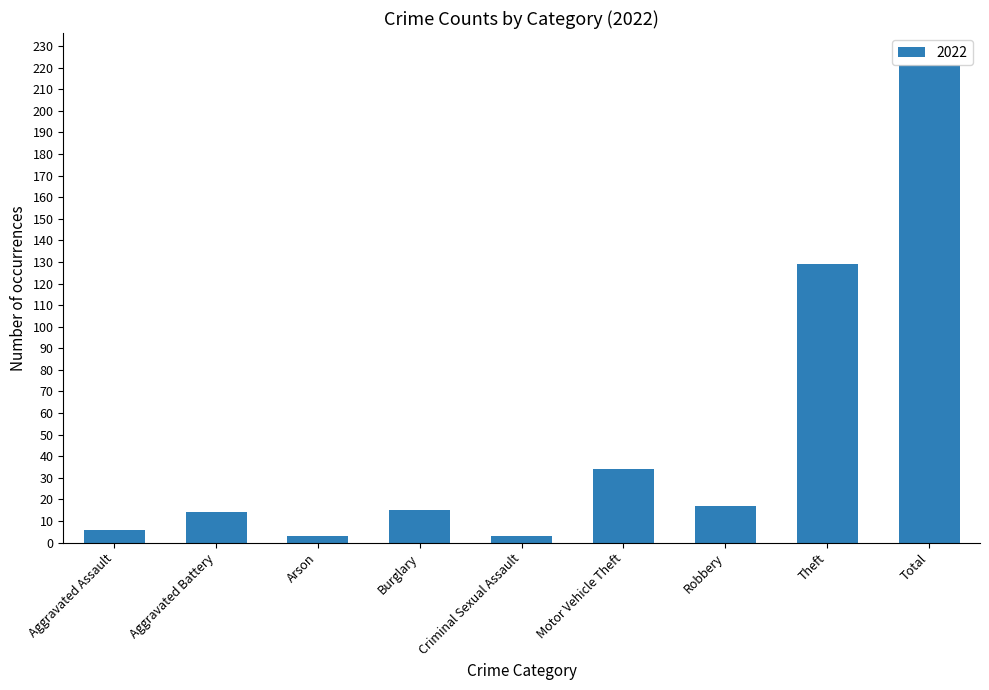

At which label is the value closest to 112?

Theft